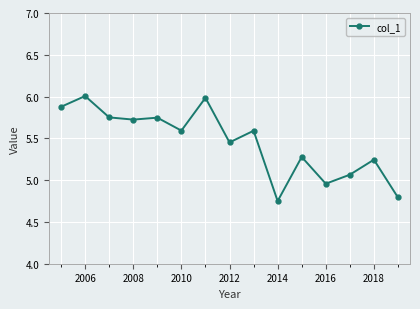

What is the greatest value displayed?

6.0